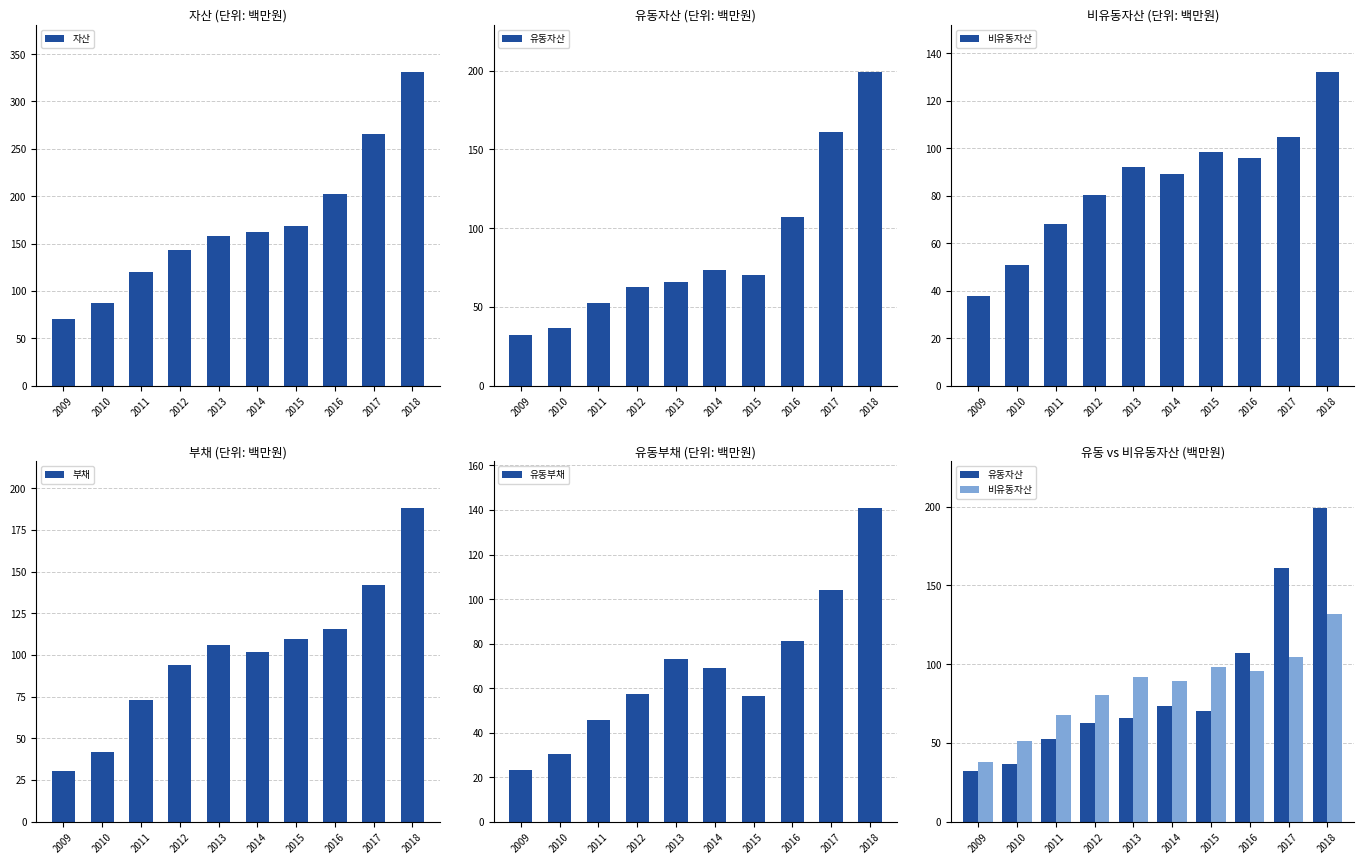

How many data points in 부채 are above 106?

5